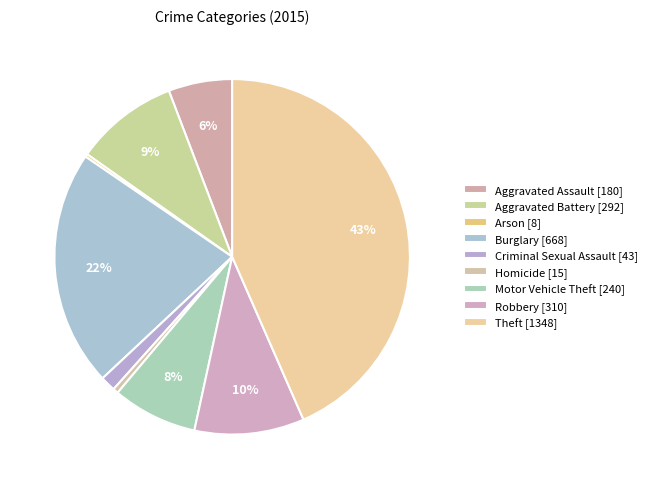

The Arson slice represents 0% of the pie. True or false?

True